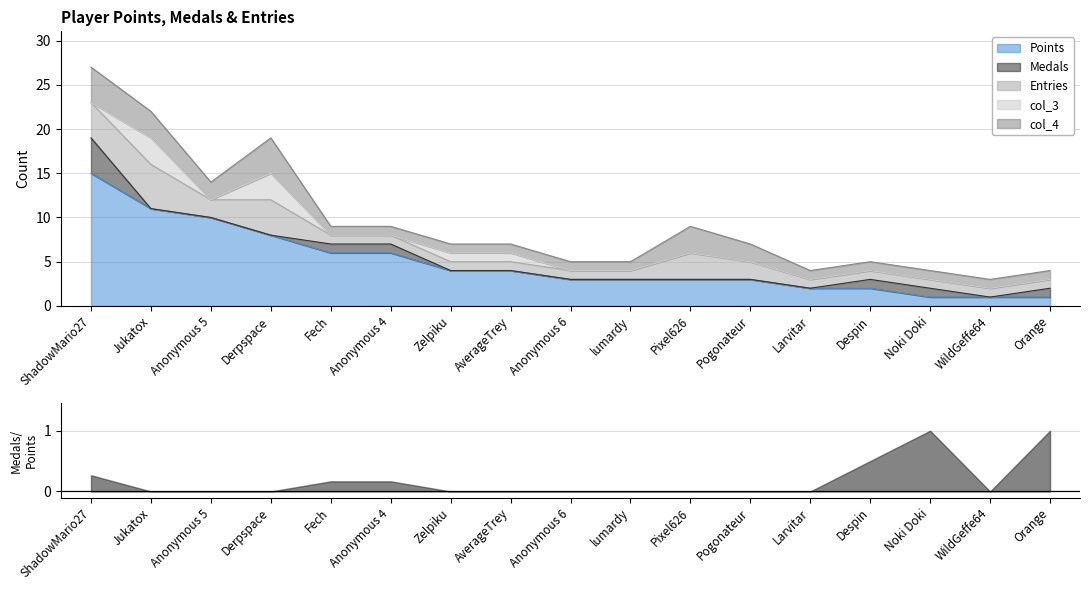

True or false: Entries and Medals intersect in this chart.

False